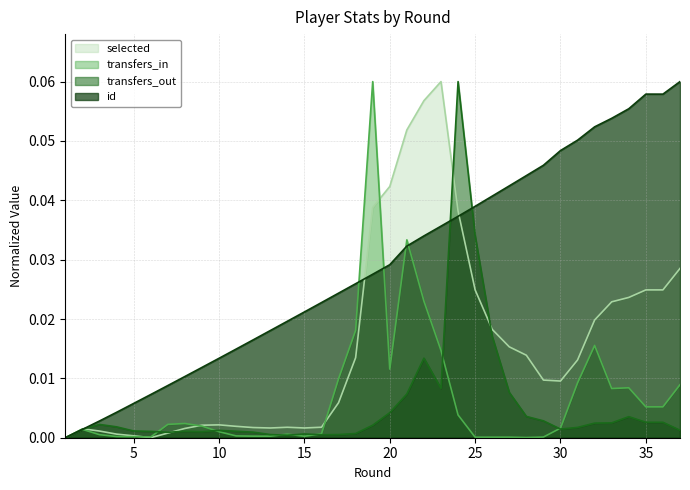

Reading left to right, extract all data points from this chart.

transfers_in: 0.0	0.0	0.0	0.0	0.0	0.0	0.0	0.0	0.0	0.0	0.0	0.0	0.0	0.0	0.0	0.0	0.0	0.0	0.1	0.0	0.0	0.0	0.0	0.0	0.0	0.0	0.0	0.0	0.0	0.0	0.0	0.0	0.0	0.0	0.0	0.0	0.0
transfers_out: 0.0	0.0	0.0	0.0	0.0	0.0	0.0	0.0	0.0	0.0	0.0	0.0	0.0	0.0	0.0	0.0	0.0	0.0	0.0	0.0	0.0	0.0	0.0	0.1	0.0	0.0	0.0	0.0	0.0	0.0	0.0	0.0	0.0	0.0	0.0	0.0	0.0
selected: 0.0	0.0	0.0	0.0	0.0	0.0	0.0	0.0	0.0	0.0	0.0	0.0	0.0	0.0	0.0	0.0	0.0	0.0	0.0	0.0	0.1	0.1	0.1	0.0	0.0	0.0	0.0	0.0	0.0	0.0	0.0	0.0	0.0	0.0	0.0	0.0	0.0
id: 0.0	0.0	0.0	0.0	0.0	0.0	0.0	0.0	0.0	0.0	0.0	0.0	0.0	0.0	0.0	0.0	0.0	0.0	0.0	0.0	0.0	0.0	0.0	0.0	0.0	0.0	0.0	0.0	0.0	0.0	0.1	0.1	0.1	0.1	0.1	0.1	0.1